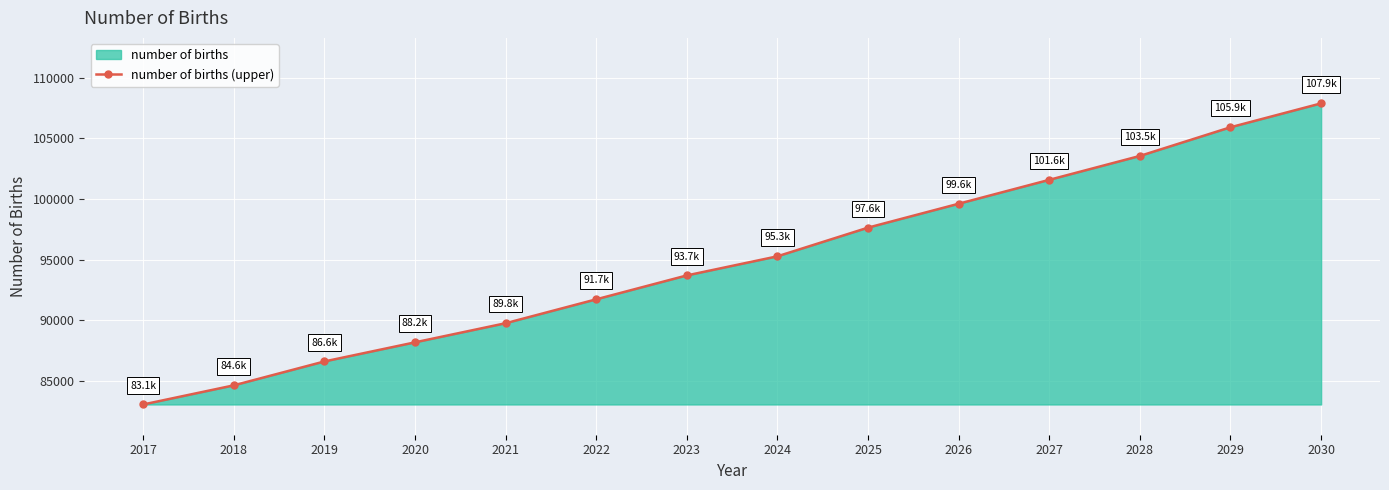

The value at 2026 is 99607.4. True or false?

True